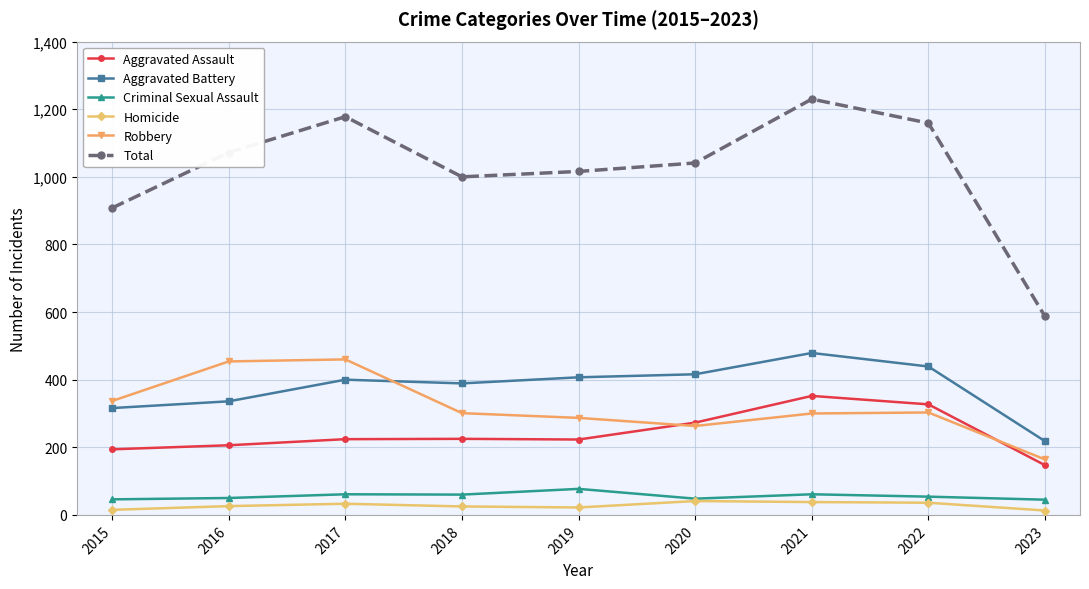

What is the approximate value of Aggravated Assault at 2023?

147